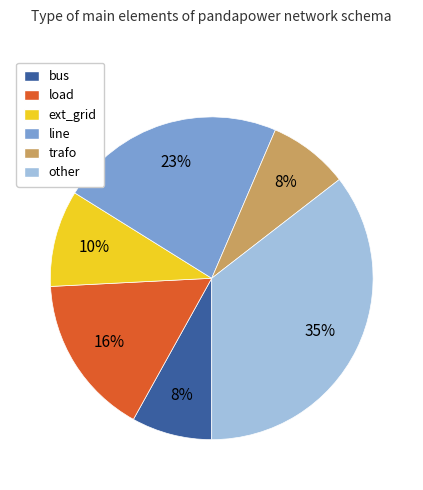

Do trafo and line together represent more than half of the pie?

No